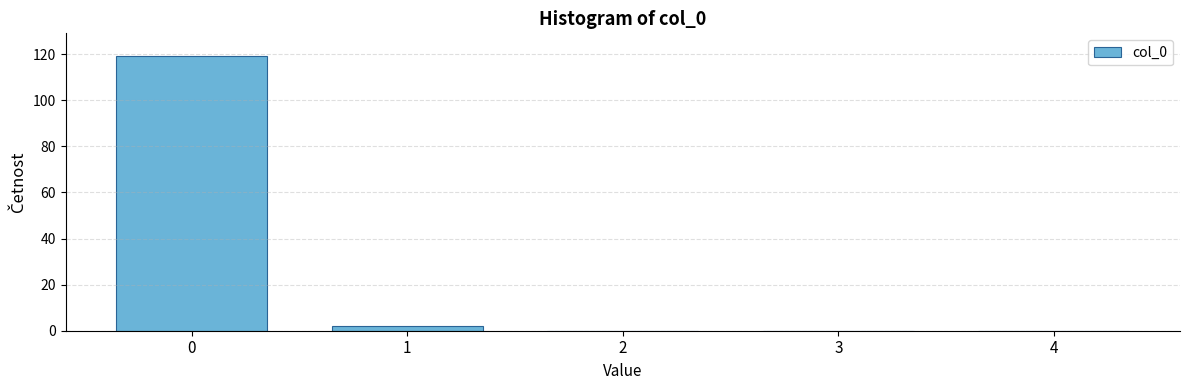

Reading left to right, extract all data points from this chart.

0=119	1=2	2=0	3=0	4=0